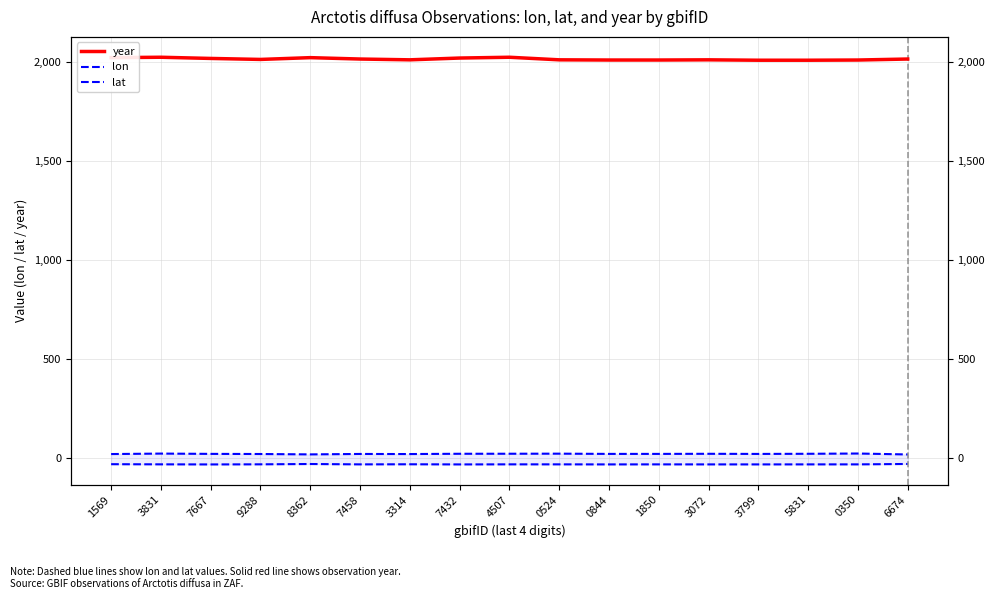

Reading left to right, list all the values displayed in this chart.

year: 1569=2020.0	3831=2022.0	7667=2016.0	9288=2011.0	8362=2020.0	7458=2013.0	3314=2009.0	7432=2018.0	4507=2022.0	0524=2009.0	0844=2008.0	1850=2008.0	3072=2009.0	3799=2007.0	5831=2007.0	0350=2008.0	6674=2013.0
lon: 1569=19.8	3831=22.2	7667=20.7	9288=20.1	8362=18.1	7458=20.3	3314=19.8	7432=21.2	4507=21.4	0524=21.8	0844=20.6	1850=20.6	3072=21.1	3799=20.4	5831=21.1	0350=22.5	6674=17.8
lat: 1569=-31.4	3831=-32.1	7667=-32.6	9288=-32.0	8362=-30.4	7458=-32.2	3314=-31.8	7432=-32.5	4507=-32.1	0524=-32.1	0844=-32.4	1850=-32.2	3072=-32.4	3799=-32.4	5831=-32.3	0350=-32.2	6674=-30.2